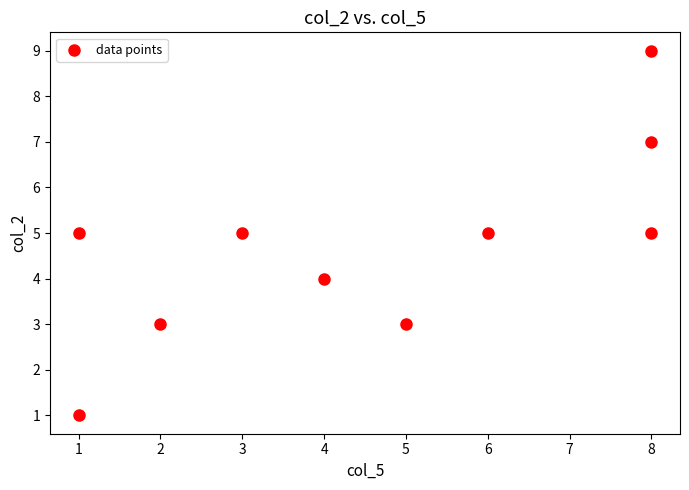

What is the average X value?

5